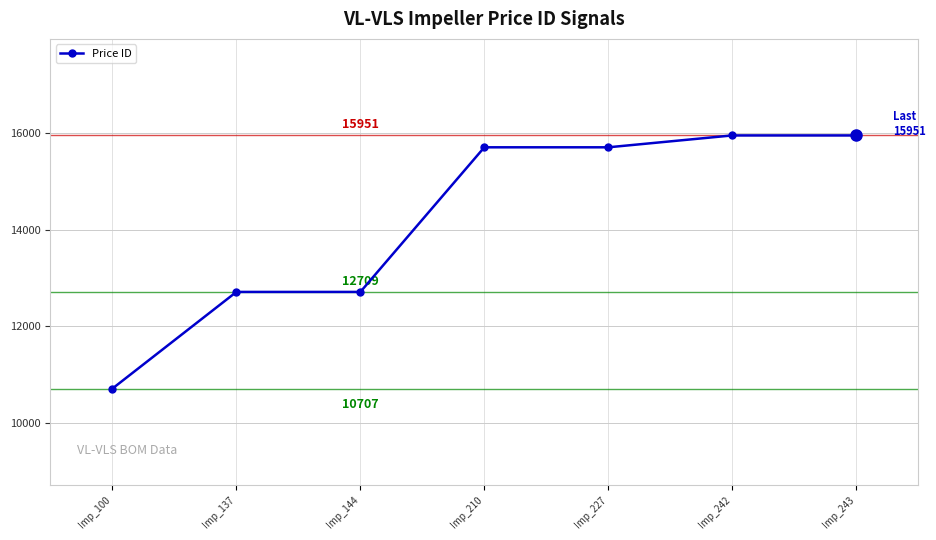

What is the smallest value displayed?

10707